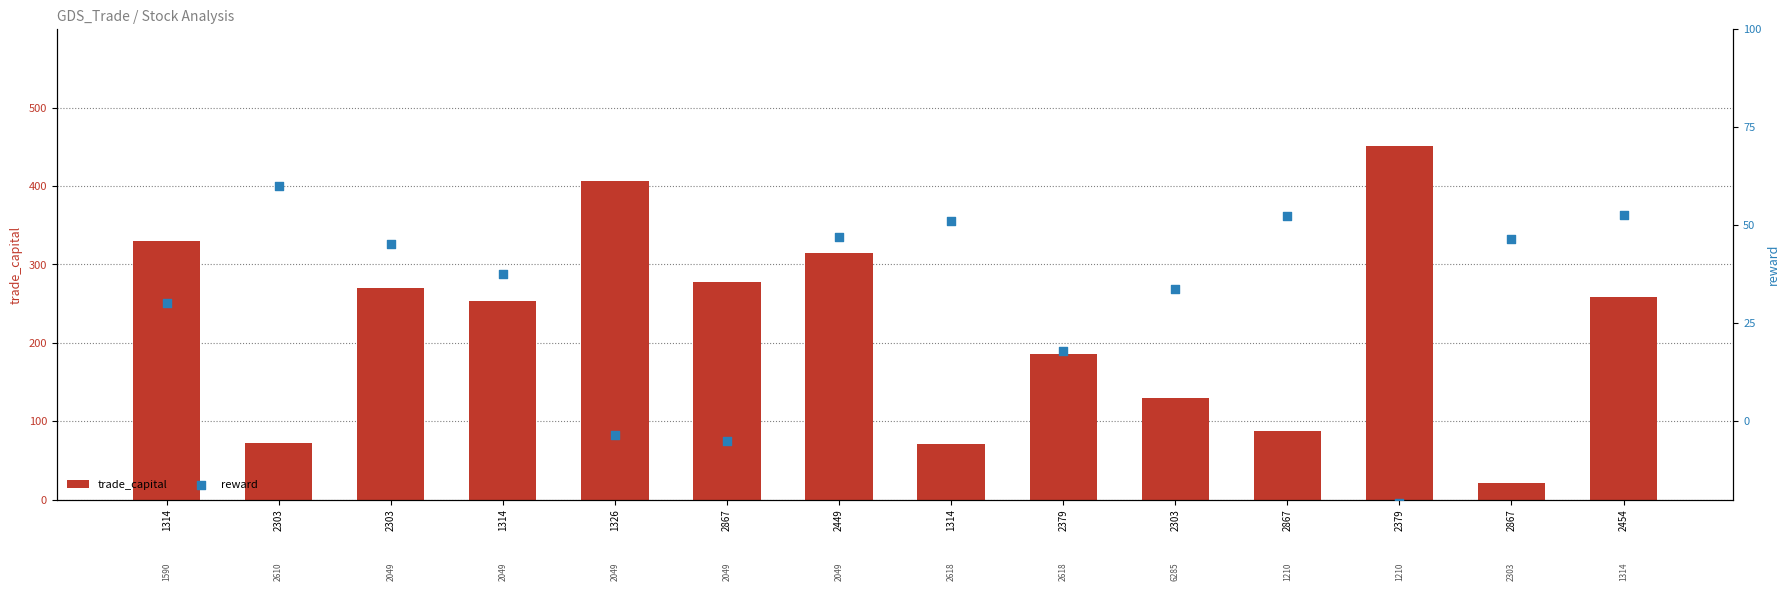

Is the value of reward at 2379 greater than the value of trade_capital at 1314?

No